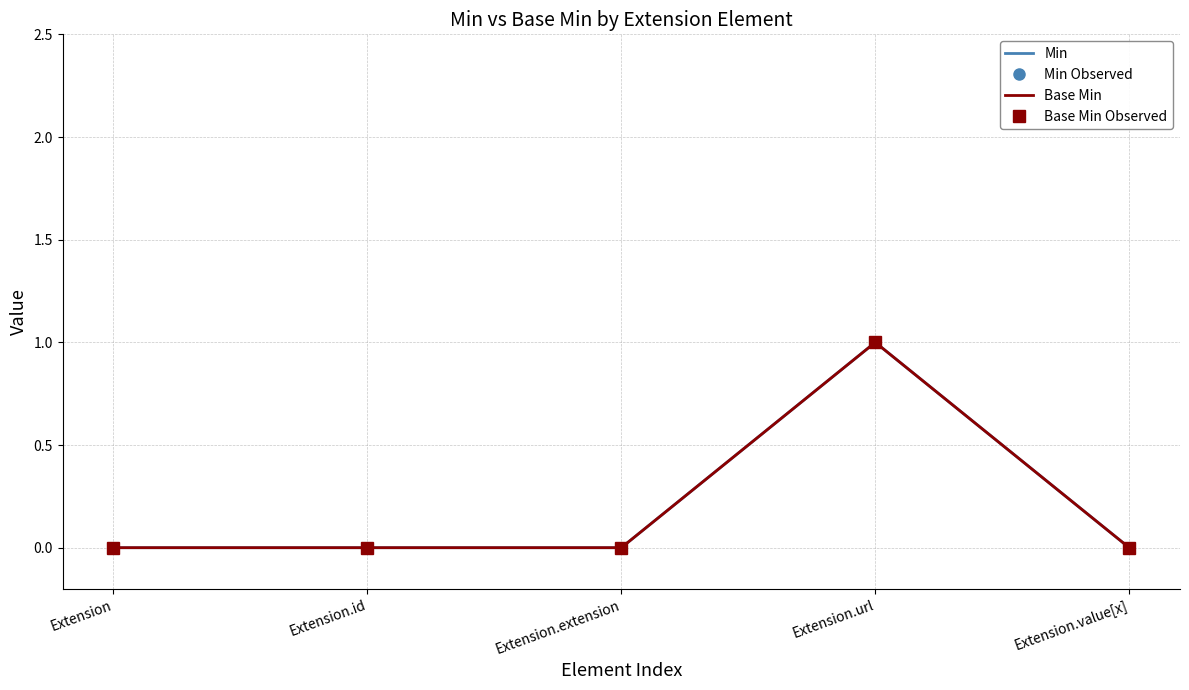

What position from the right is Extension.extension?

3